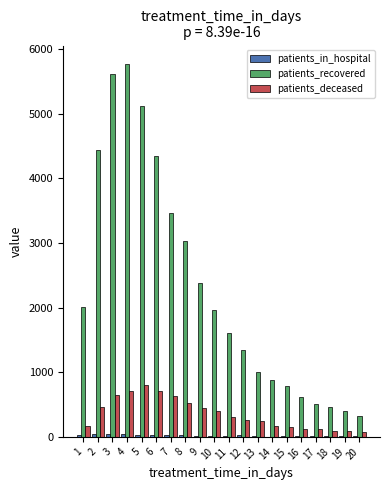

Which series changed the most between 2 and 17?

patients_recovered